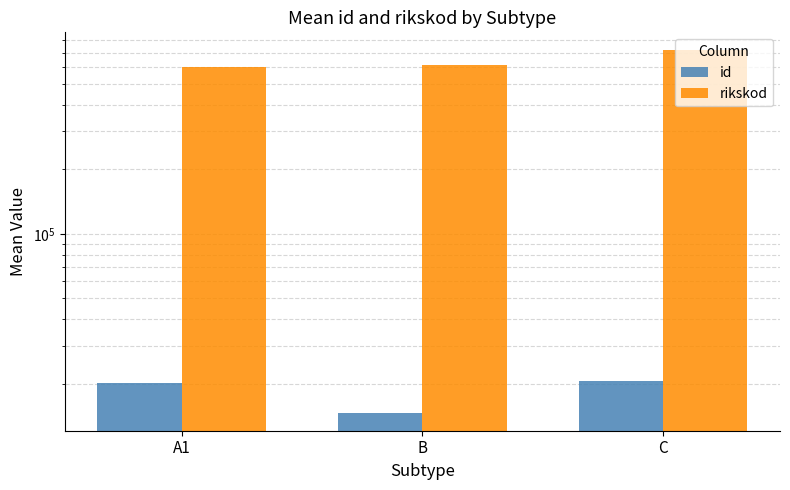

At how many categories does at least one series exceed 179308?

3